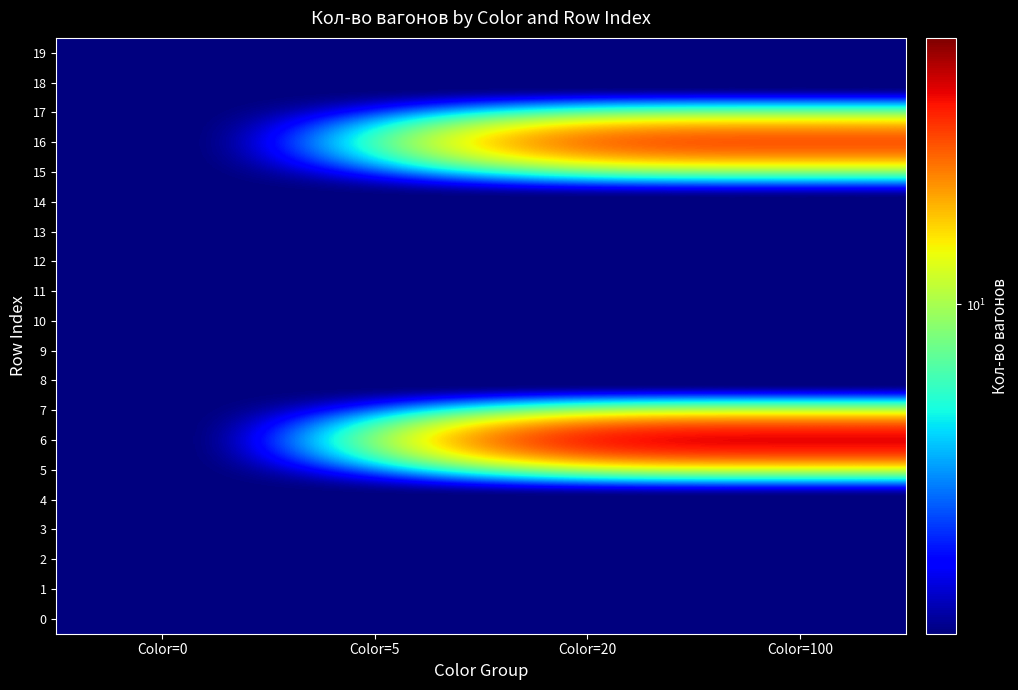

Reading right to left, list all the values displayed in this chart.

0: Color=100=1	Color=20=1	Color=5=1	Color=0=1
1: Color=100=1	Color=20=1	Color=5=1	Color=0=1
2: Color=100=1	Color=20=1	Color=5=1	Color=0=1
3: Color=100=1	Color=20=1	Color=5=1	Color=0=1
4: Color=100=1	Color=20=1	Color=5=1	Color=0=1
5: Color=100=1	Color=20=1	Color=5=1	Color=0=1
6: Color=100=64	Color=20=64	Color=5=1	Color=0=1
7: Color=100=1	Color=20=1	Color=5=1	Color=0=1
8: Color=100=1	Color=20=1	Color=5=1	Color=0=1
9: Color=100=1	Color=20=1	Color=5=1	Color=0=1
10: Color=100=1	Color=20=1	Color=5=1	Color=0=1
11: Color=100=1	Color=20=1	Color=5=1	Color=0=1
12: Color=100=1	Color=20=1	Color=5=1	Color=0=1
13: Color=100=1	Color=20=1	Color=5=1	Color=0=1
14: Color=100=1	Color=20=1	Color=5=1	Color=0=1
15: Color=100=1	Color=20=1	Color=5=1	Color=0=1
16: Color=100=44	Color=20=44	Color=5=1	Color=0=1
17: Color=100=1	Color=20=1	Color=5=1	Color=0=1
18: Color=100=1	Color=20=1	Color=5=1	Color=0=1
19: Color=100=1	Color=20=1	Color=5=1	Color=0=1